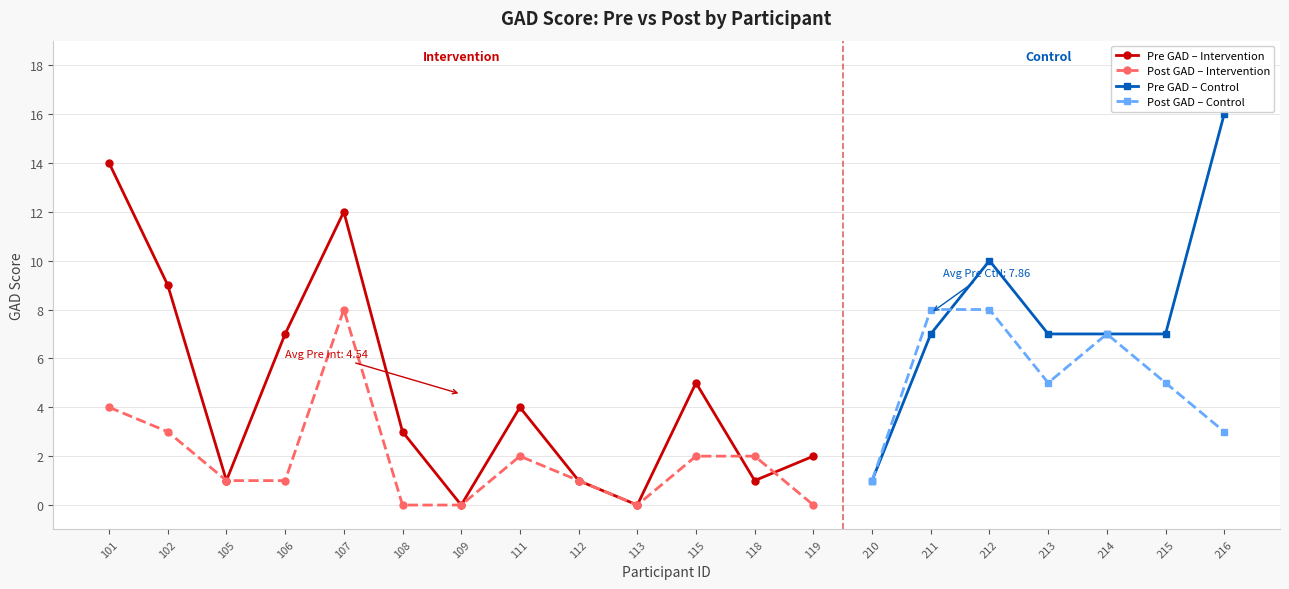

How many data points in Pre_GAD_SCORE are above 7?

5